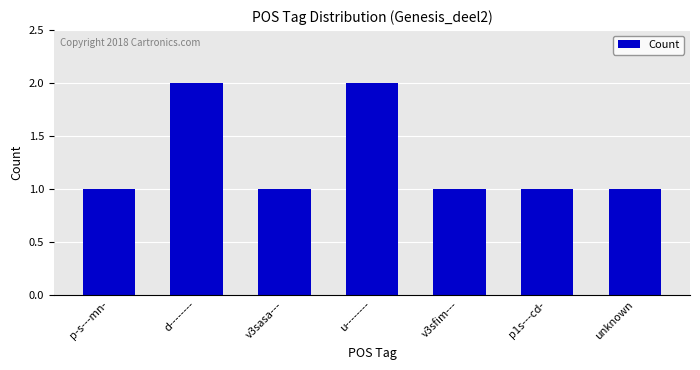

What is the sum of all values?

9